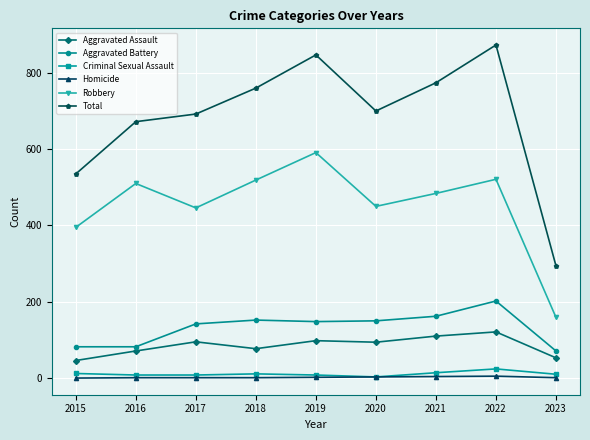

Which series changed the most between 2016 and 2021?

Total